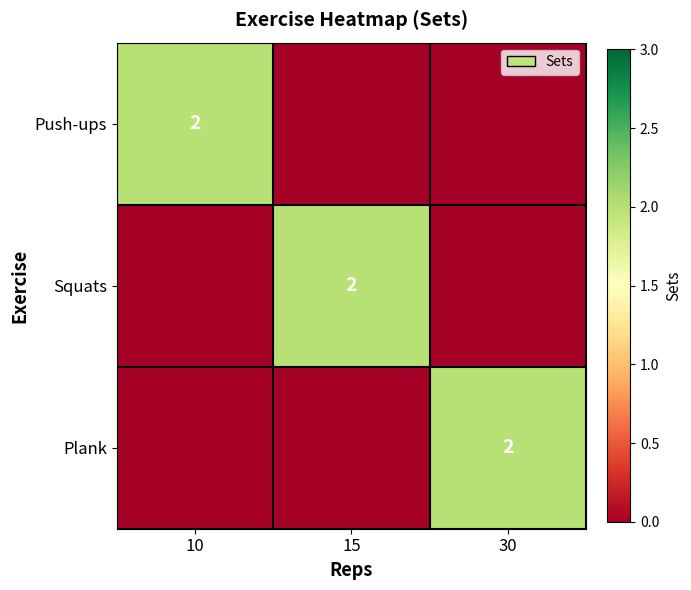

Which category has the lowest value across all series?

15